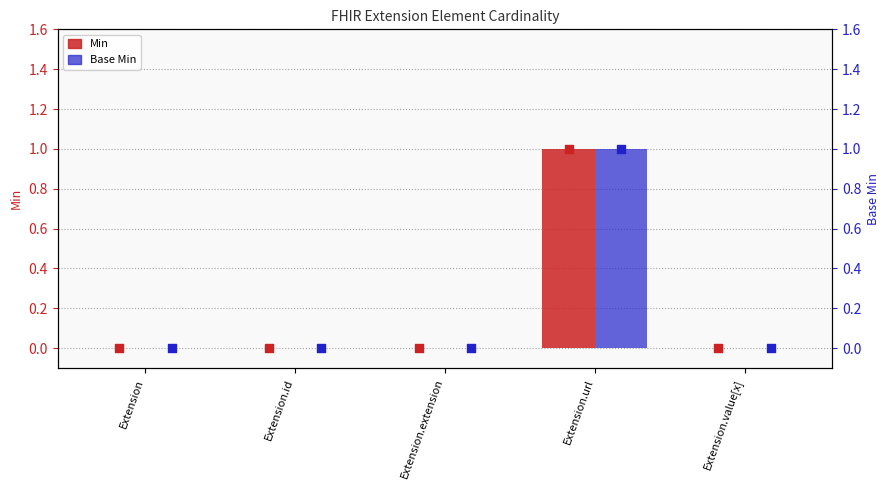

Which series reaches the maximum Y coordinate?

Min